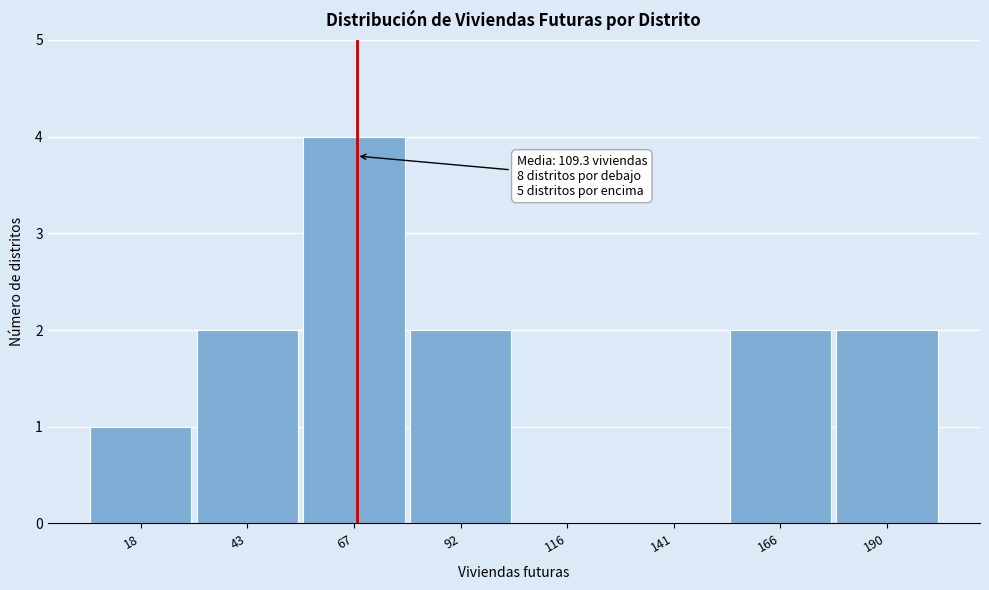

Reading left to right, transcribe all the data shown in this chart.

18=1	43=2	67=4	92=2	116=0	141=0	166=2	190=2